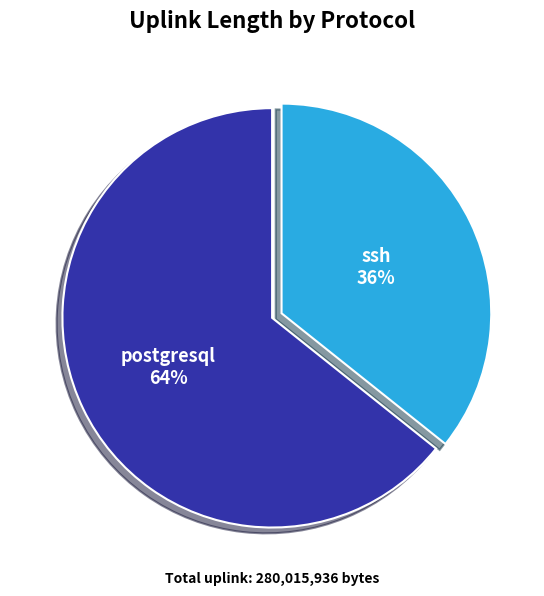

What is the largest slice in the pie chart?

postgresql